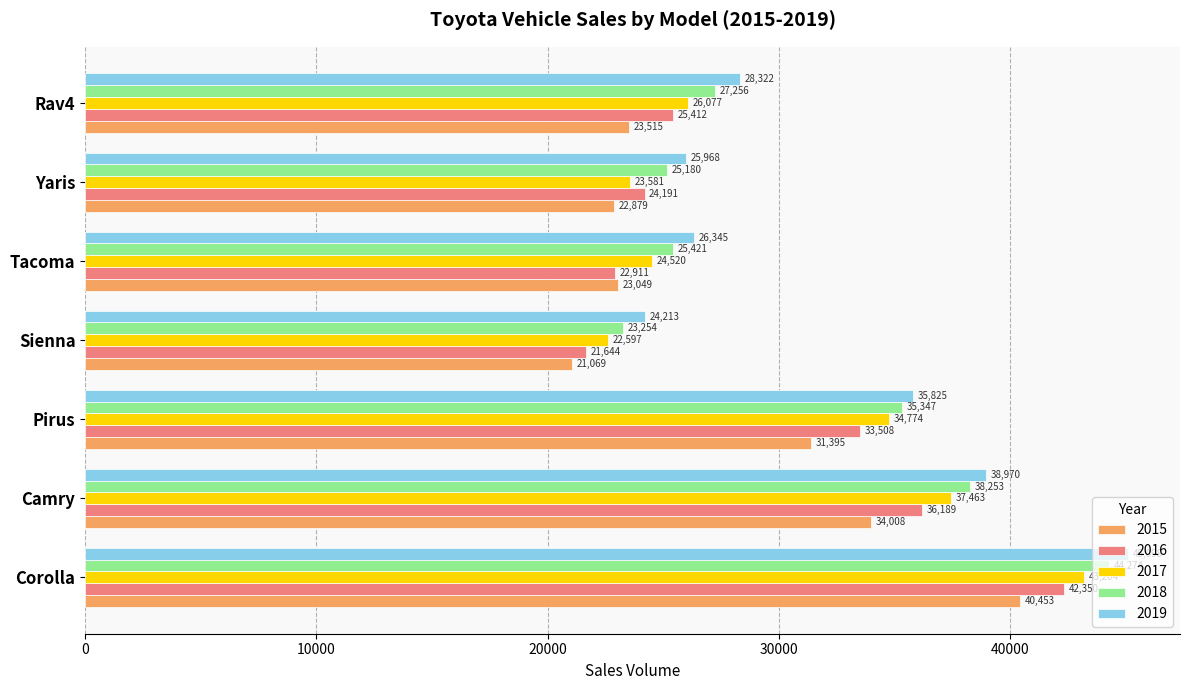

What is the spread (max minus min) of values at Corolla?

4645